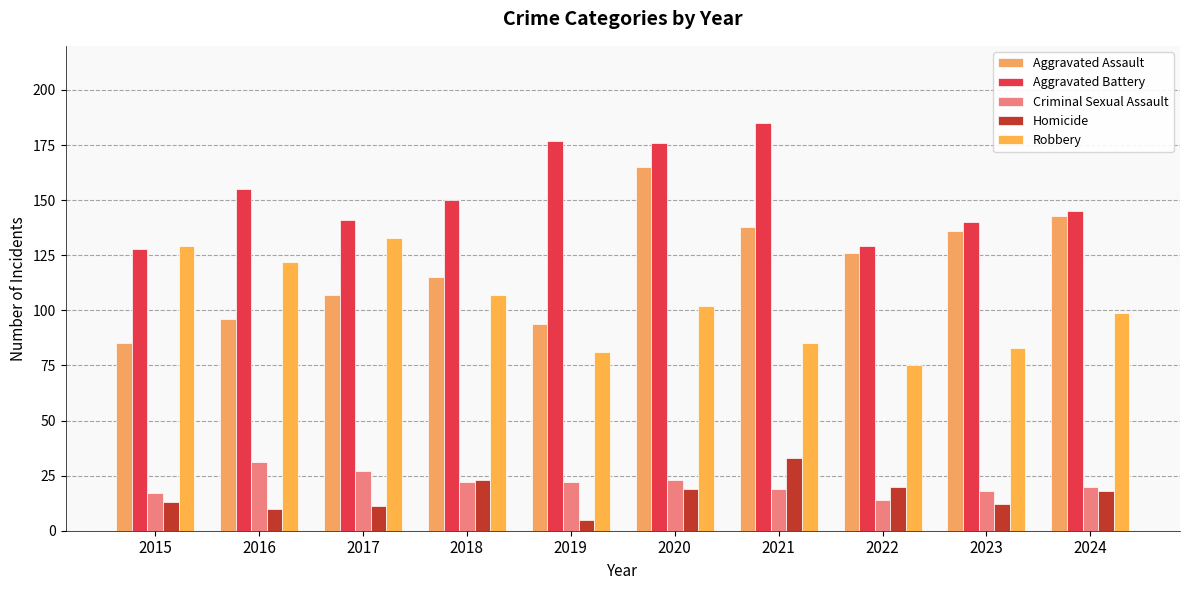

Between 2021 and 2022, which is larger?

2021